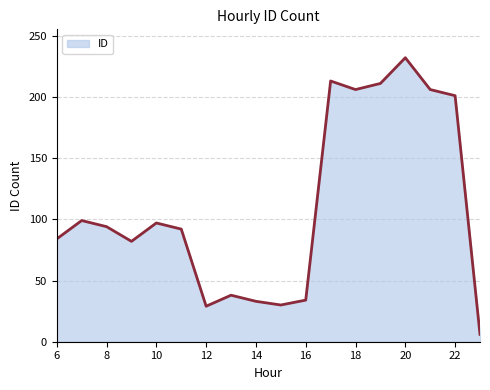

What is the difference between the maximum and minimum values?

226